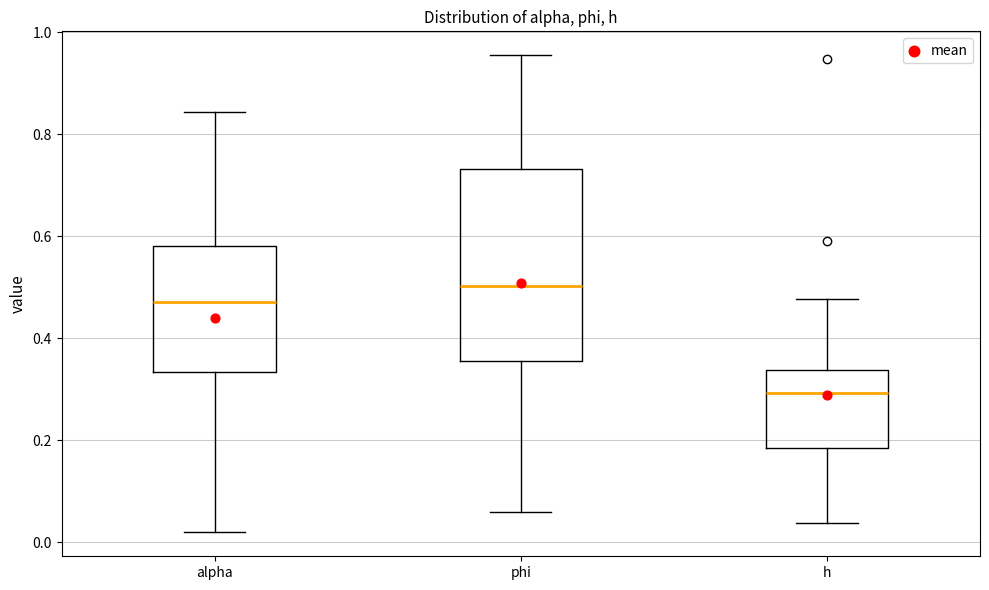

Which box has the highest median line?

phi